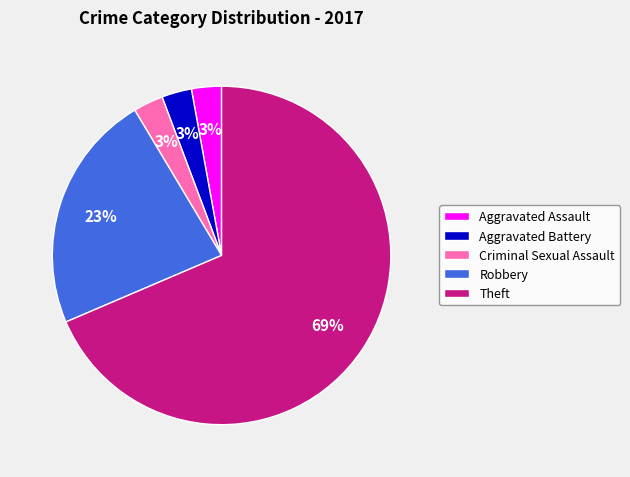

To the nearest percent, what percentage of the pie is Robbery?

23%